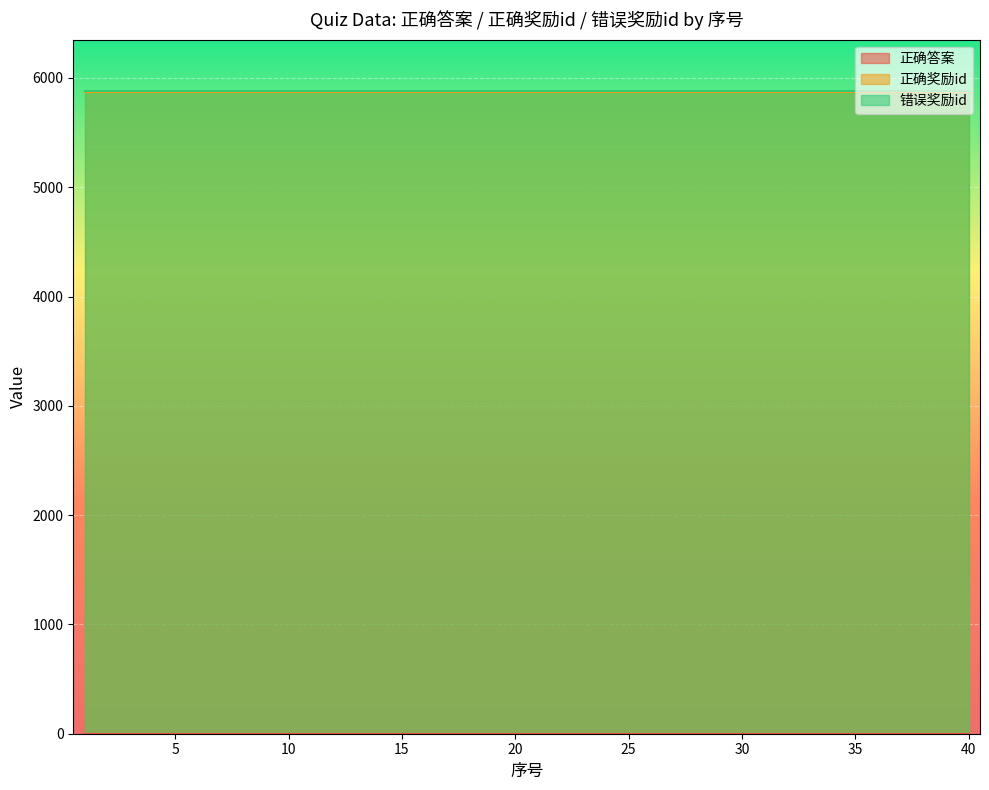

Rank the categories by 错误奖励id value from lowest to highest.

1, 2, 3, 4, 5, 6, 7, 8, 9, 10, 11, 12, 13, 14, 15, 16, 17, 18, 19, 20, 21, 22, 23, 24, 25, 26, 27, 28, 29, 30, 31, 32, 33, 34, 35, 36, 37, 38, 39, 40